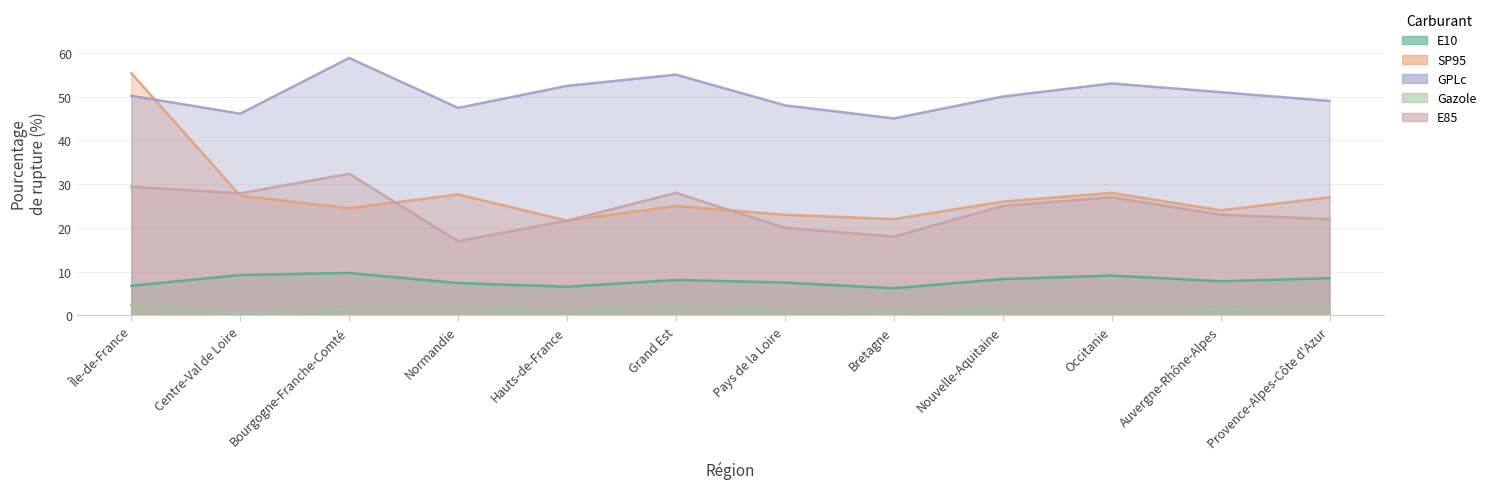

What is the value of the GPLc point at the 8th from the left?

45.0